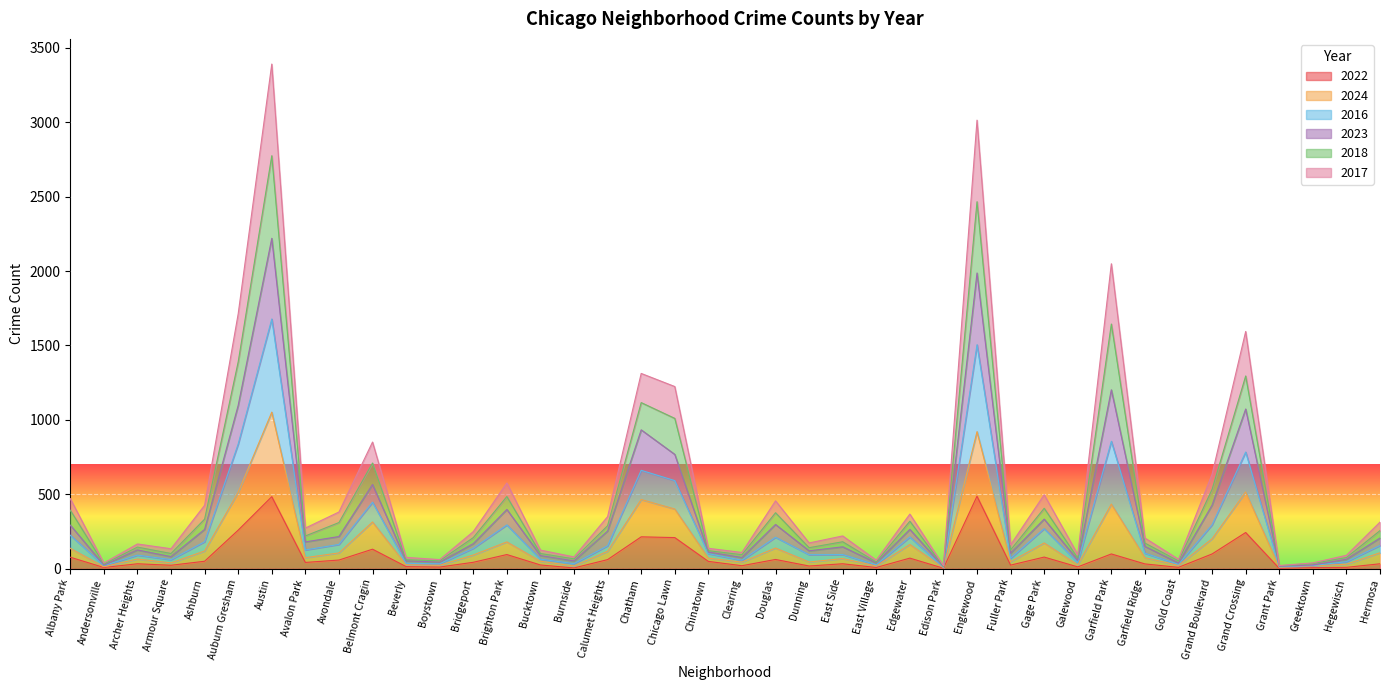

True or false: 2024 and 2016 intersect in this chart.

False